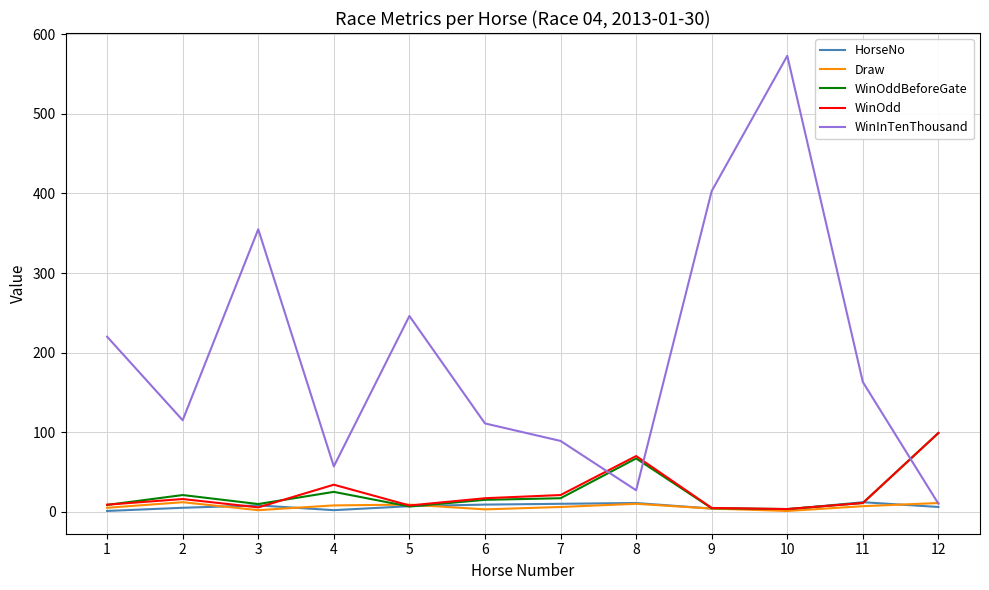

What is the difference between the highest and lowest values at 6?

108.0